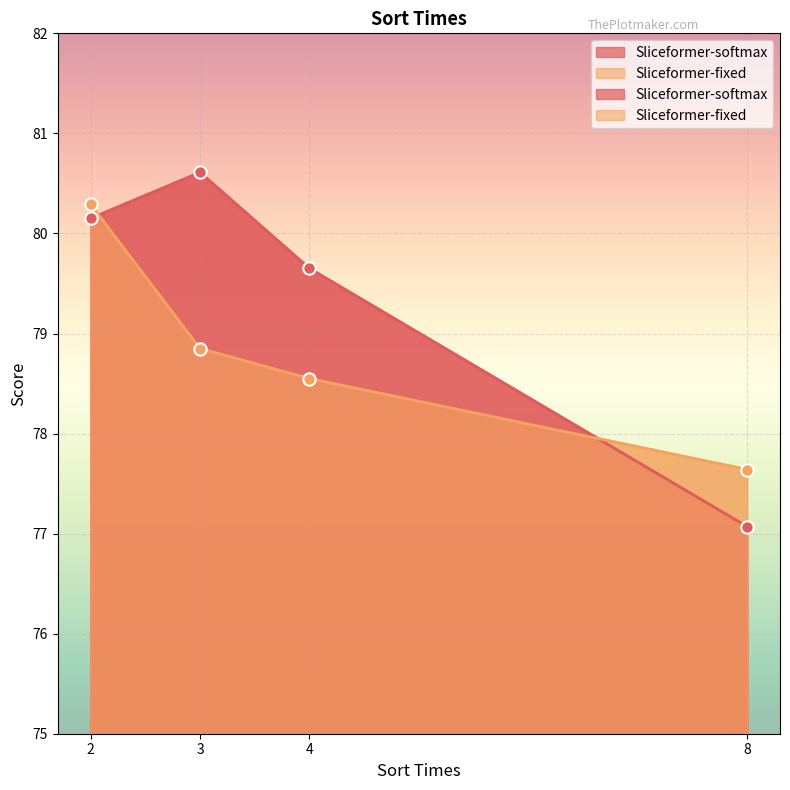

Which series has the largest total across all categories?

Sliceformer-softmax